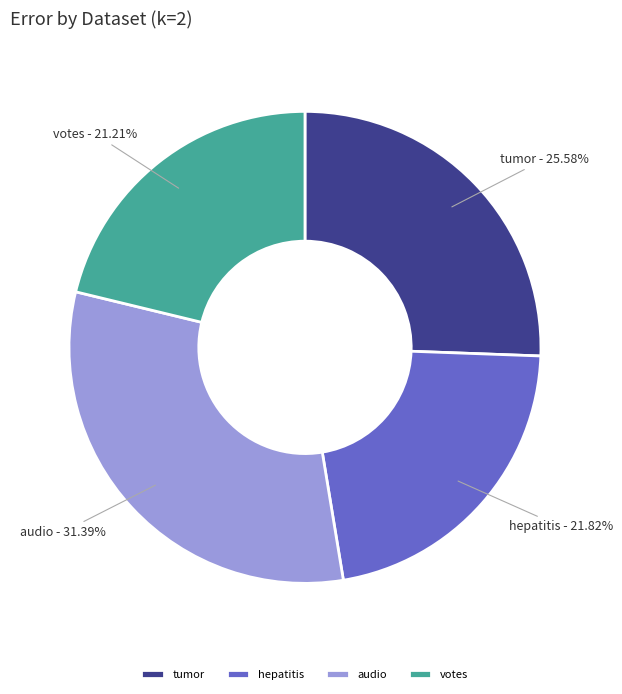

To the nearest percent, what is the combined percentage of hepatitis and audio?

53%